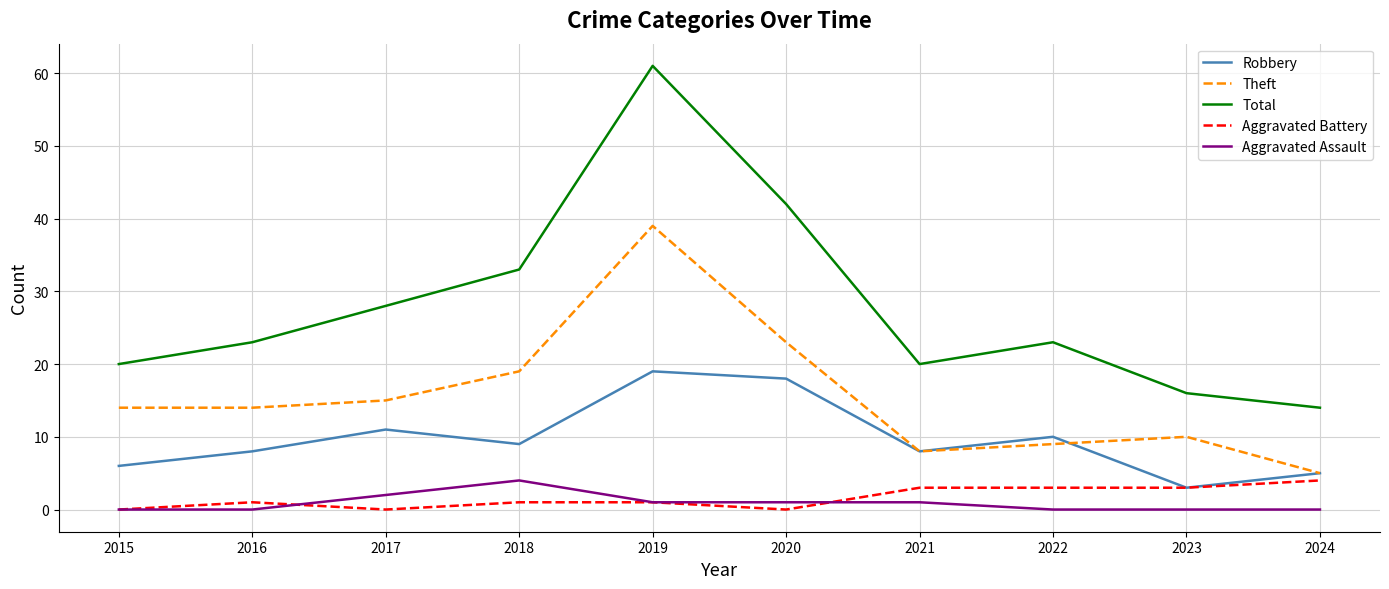

Reading right to left, transcribe all the data shown in this chart.

Robbery: 2024=5	2023=3	2022=10	2021=8	2020=18	2019=19	2018=9	2017=11	2016=8	2015=6
Theft: 2024=5	2023=10	2022=9	2021=8	2020=23	2019=39	2018=19	2017=15	2016=14	2015=14
Total: 2024=14	2023=16	2022=23	2021=20	2020=42	2019=61	2018=33	2017=28	2016=23	2015=20
Aggravated Battery: 2024=4	2023=3	2022=3	2021=3	2020=0	2019=1	2018=1	2017=0	2016=1	2015=0
Aggravated Assault: 2024=0	2023=0	2022=0	2021=1	2020=1	2019=1	2018=4	2017=2	2016=0	2015=0